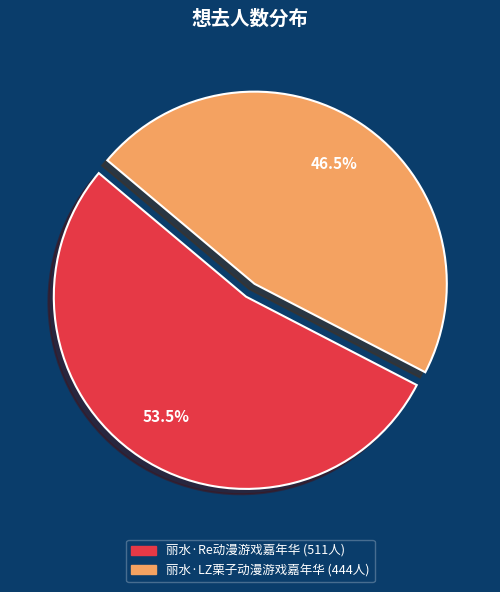

Does 丽水·LZ栗子动漫游戏嘉年华 account for over 50% of the chart?

No